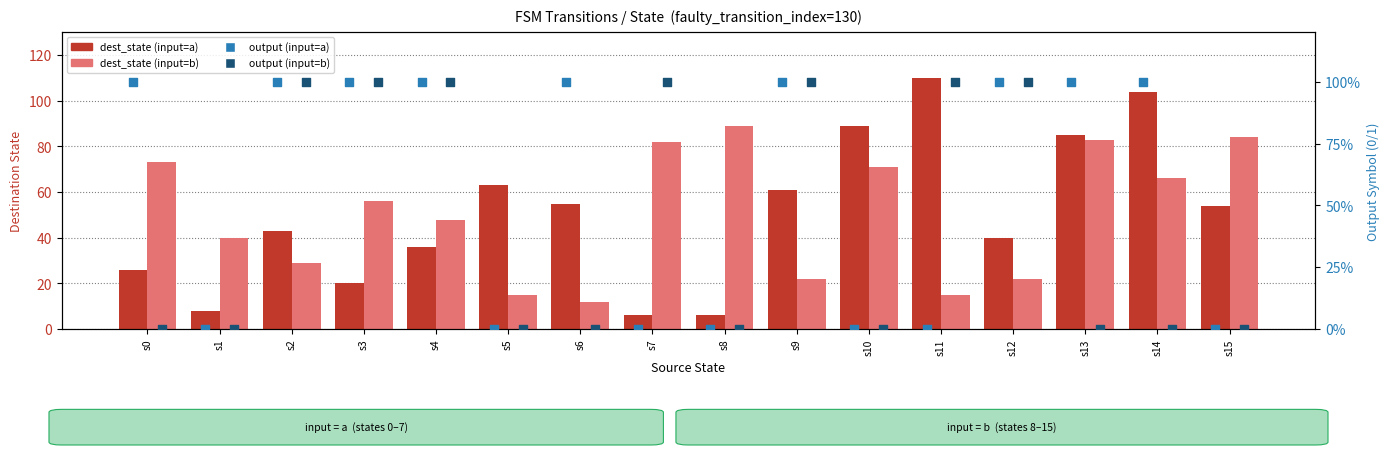

Which series reaches the maximum Y coordinate?

dest_state (input=a)